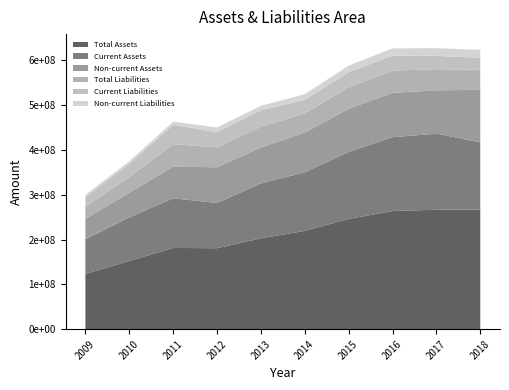

Reading left to right, list all the values displayed in this chart.

Total Assets: 2009=123220453	2010=152275295	2011=181333153	2012=180692123	2013=202754394	2014=219396999	2015=245988030	2016=263741756	2017=266613285	2018=267051610
Current Assets: 2009=77379314	2010=97166973	2011=110906742	2012=100929956	2013=122567550	2014=130887357	2015=149567478	2016=164731157	2017=169766087	2018=149975091
Non-current Assets: 2009=45841139	2010=55108322	2011=70426411	2012=79762167	2013=80186845	2014=88509643	2015=96420552	2016=99010599	2017=96847199	2018=117076519
Total Liabilities: 2009=26633564	2010=35204301	2011=50205645	2012=44412368	2013=46502490	2014=42787909	2015=48211320	2016=49602344	2017=46988154	2018=44700683
Current Liabilities: 2009=21917382	2010=29475067	2011=43370911	2012=33936511	2013=36737285	2014=30143549	2015=33093380	2016=33591254	2017=29789930	2018=26979425
Non-current Liabilities: 2009=4716182	2010=5729234	2011=6834734	2012=10475857	2013=9765205	2014=12644360	2015=15117940	2016=16011090	2017=17198224	2018=17721258